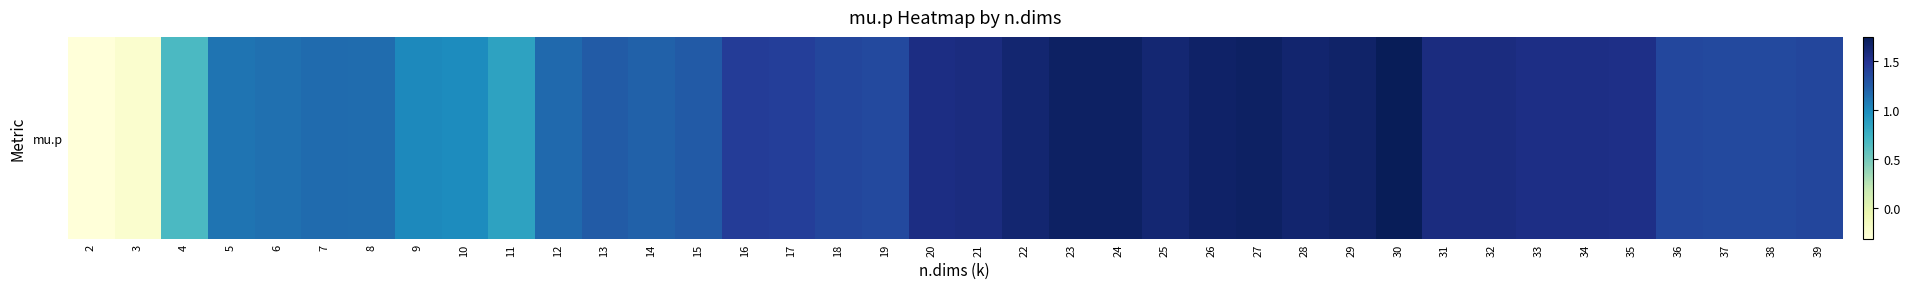

Rank the categories by value from highest to lowest.

30, 27, 24, 23, 26, 29, 28, 22, 25, 32, 31, 21, 20, 34, 33, 35, 16, 17, 18, 39, 36, 38, 37, 19, 15, 13, 14, 12, 7, 8, 6, 5, 9, 10, 11, 4, 3, 2